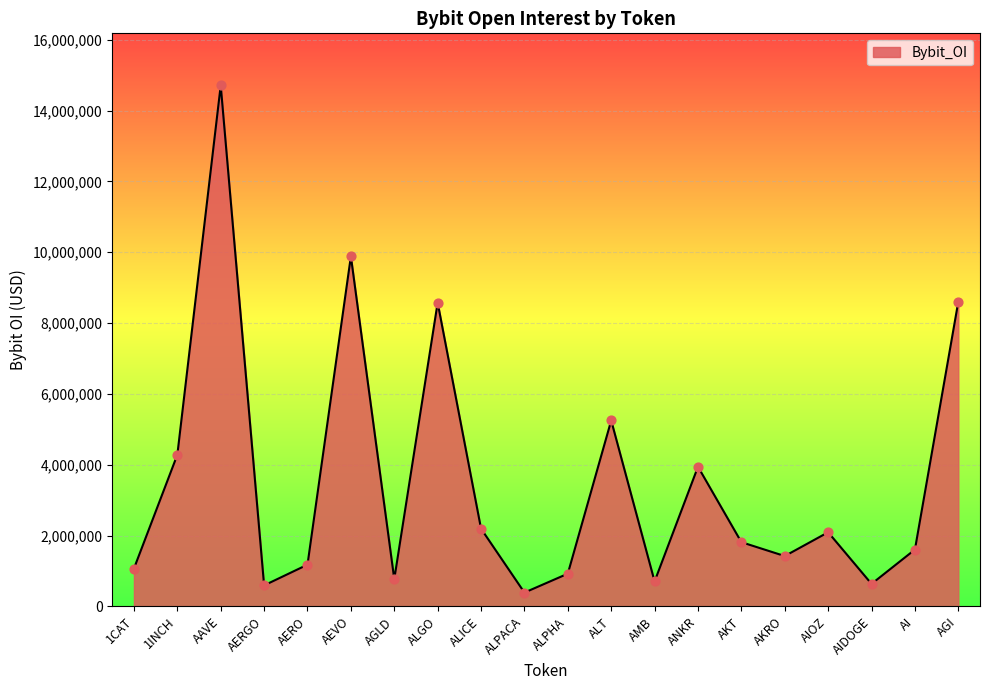

What is the change in value from ALICE to ANKR?

+1748567